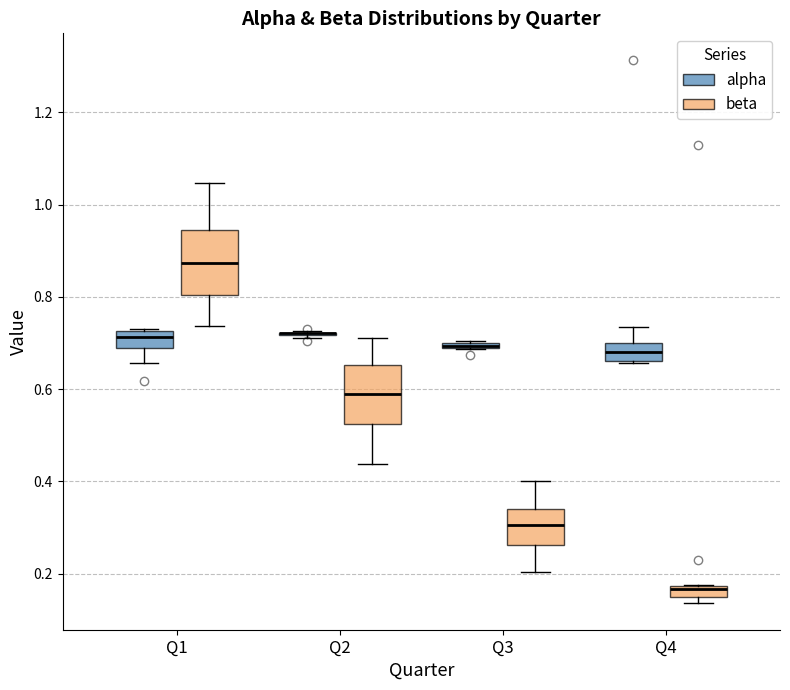

Where does the lower whisker of the box for Q2 (beta) end on the y-axis? The values are not printed on the chart, so give them approximately, as read against the axis.

0.44